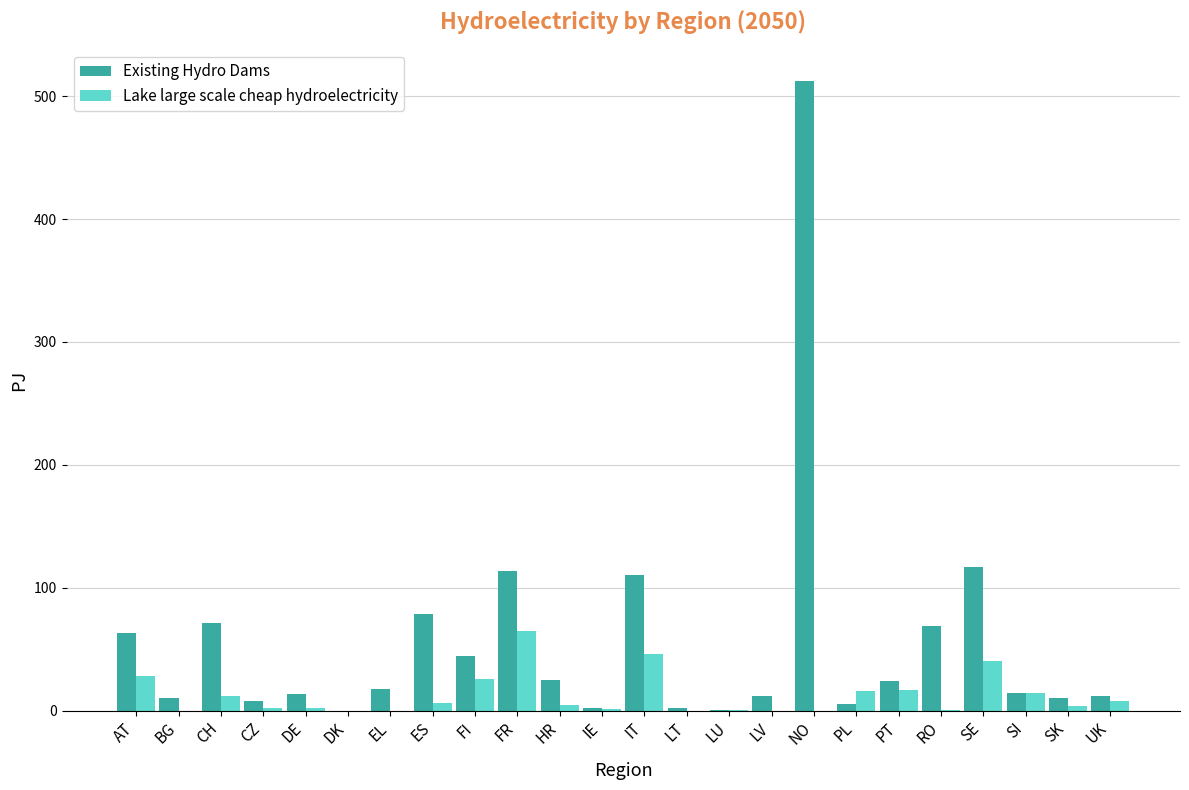

The value of Lake large scale cheap hydroelectricity at BG is 45.0. True or false?

False